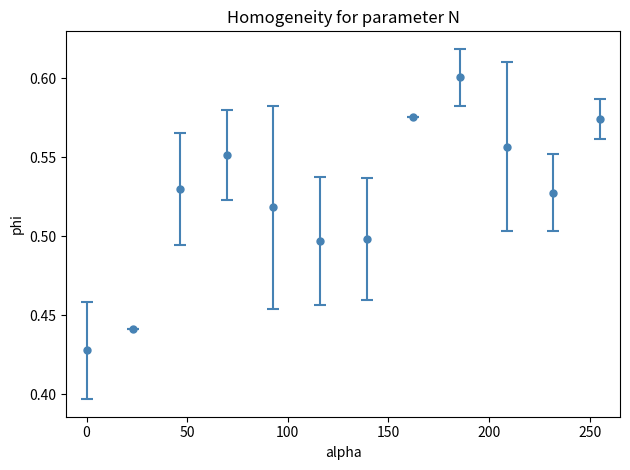

How many points are higher than both their immediate neighbors (excluding endpoints)?

2